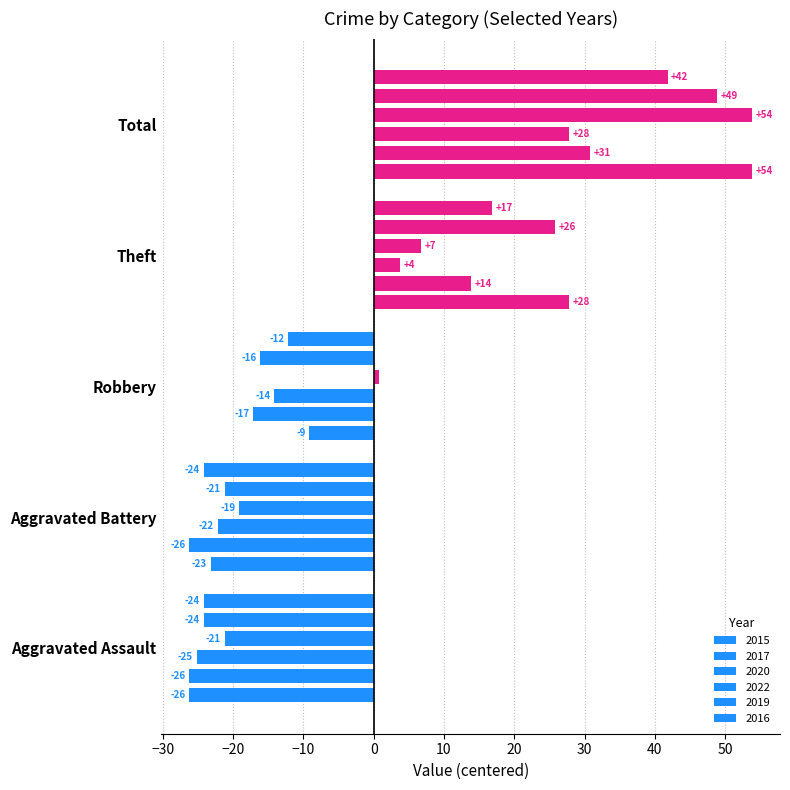

What are all the series names shown in the legend?

2015, 2017, 2020, 2022, 2019, 2016